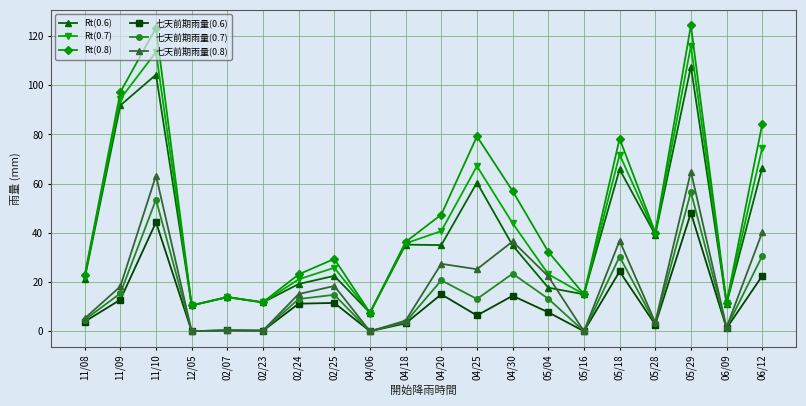

Does the chart display data point markers on the line(s)?

Yes